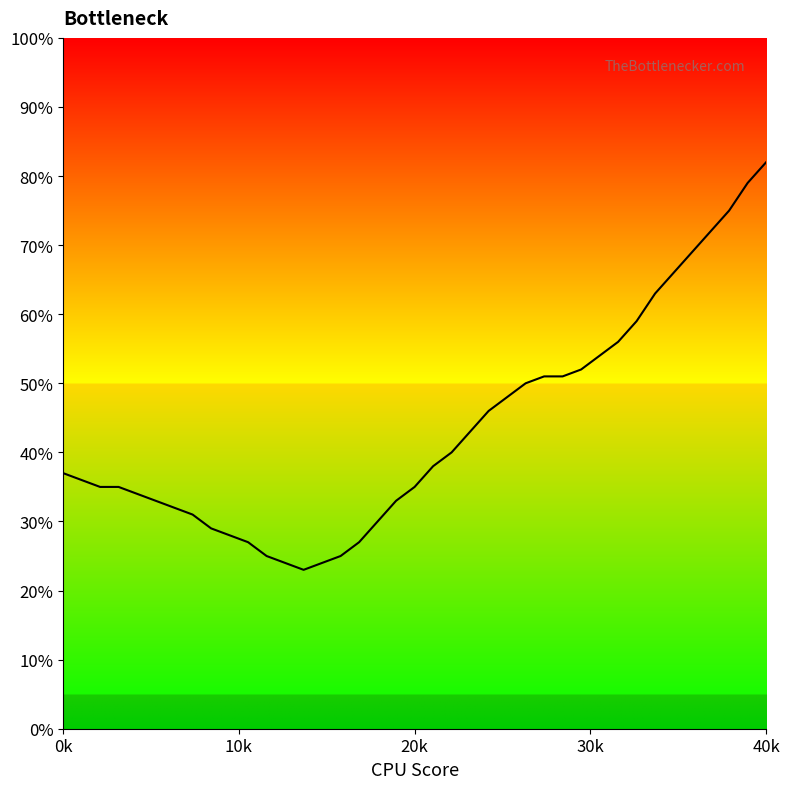

What is the smallest value displayed?

23